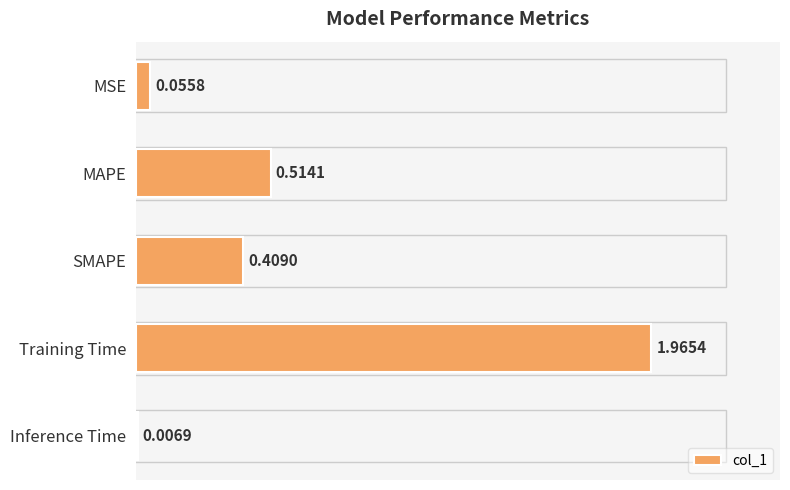

Which label corresponds to the largest value in the chart?

Training Time